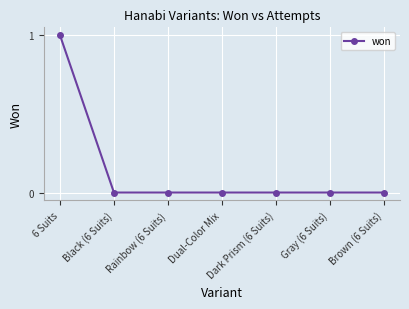

How many series are shown in this chart?

1